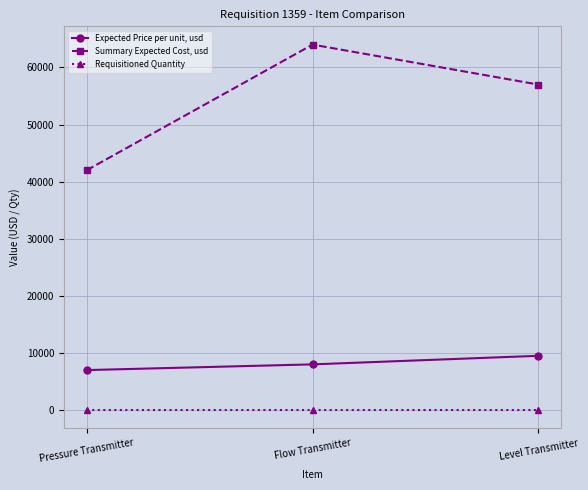

What is the difference between the highest and lowest values at Pressure Transmitter?

41994